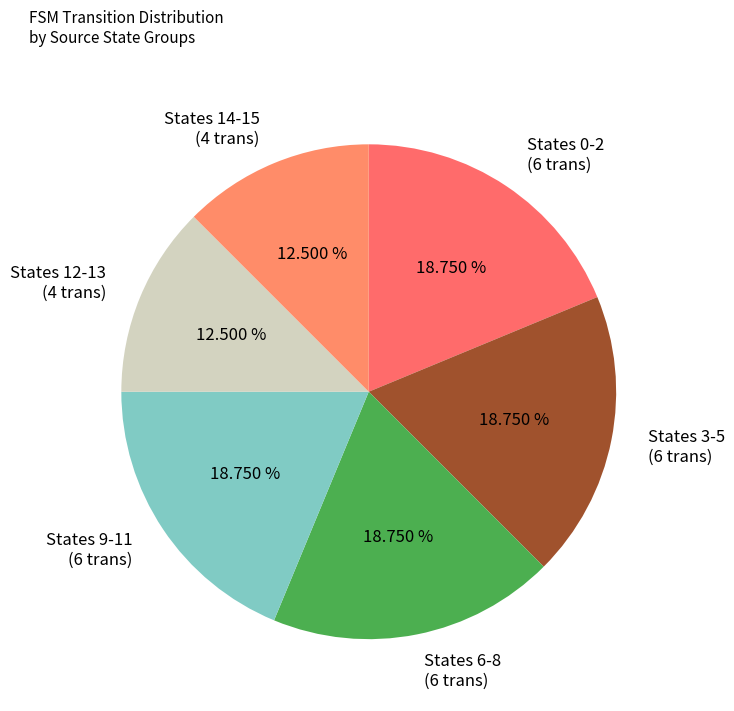

Combined, do States 0-2 (6 trans) and States 14-15 (4 trans) account for over 50%?

No